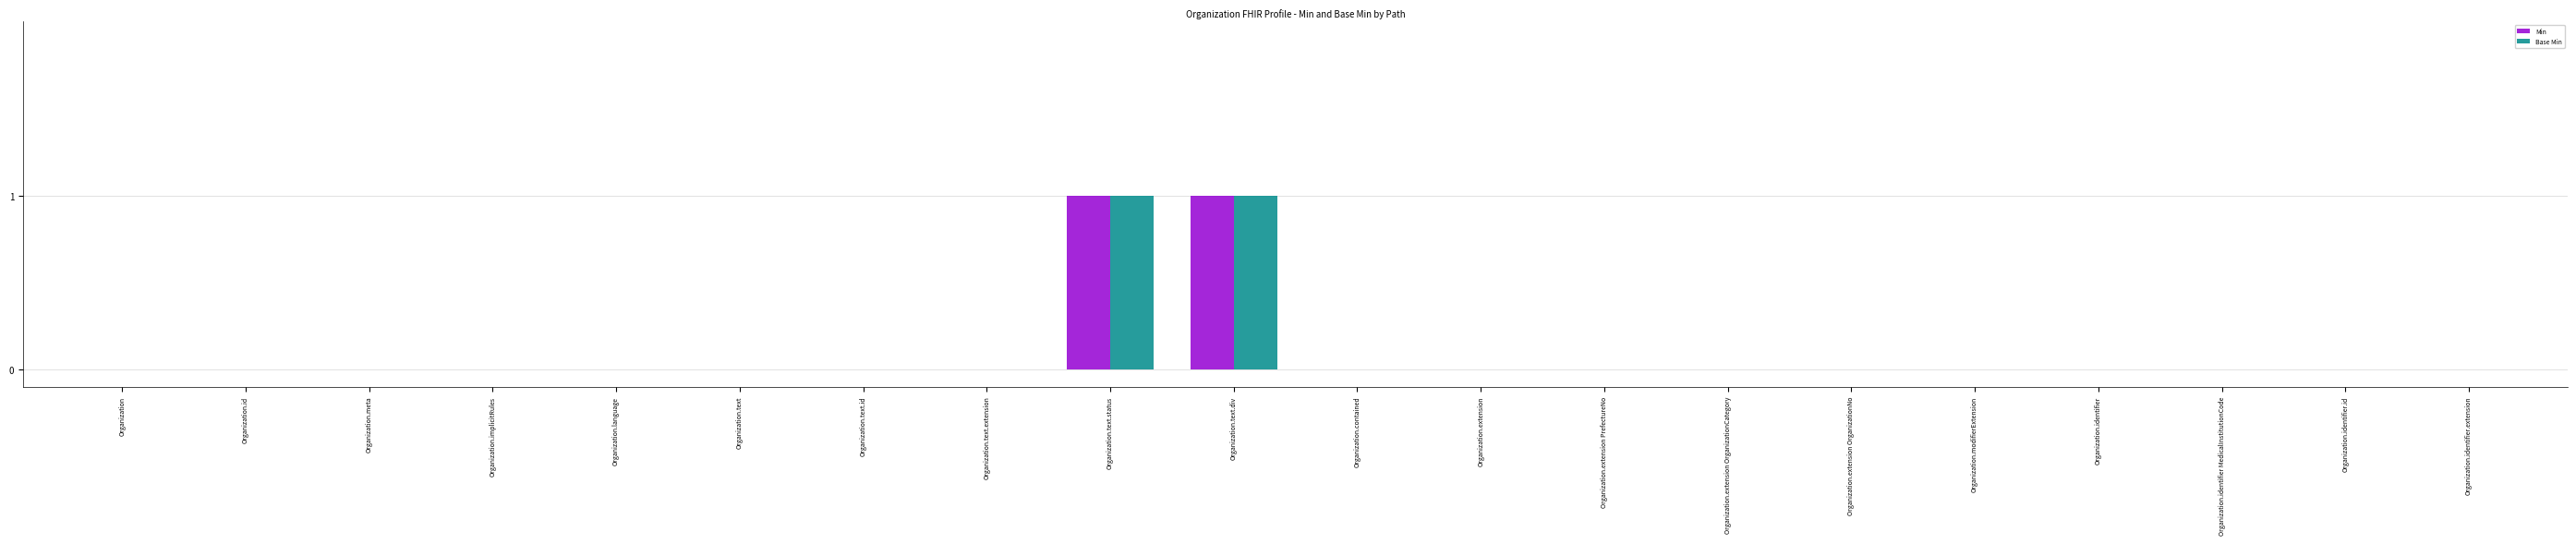

Is it true that Min equals 0 at Organization.extension OrganizationNo?

True